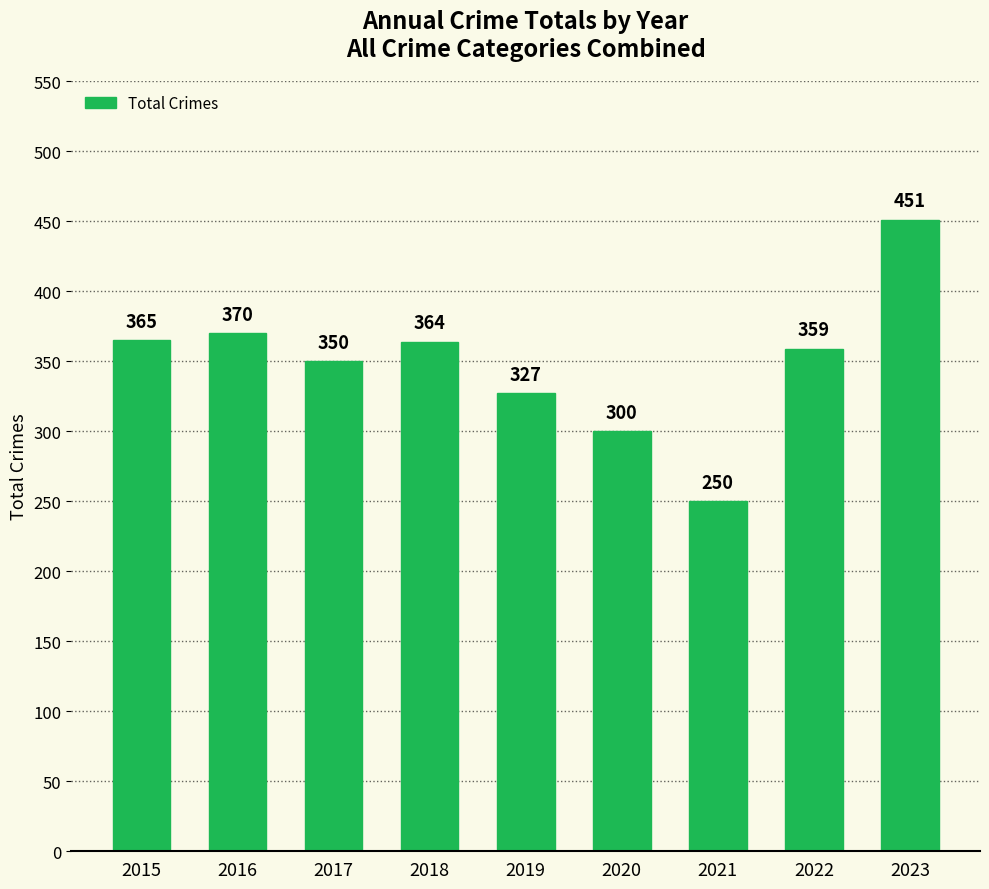

At which category does the chart reach its minimum across all series?

2021